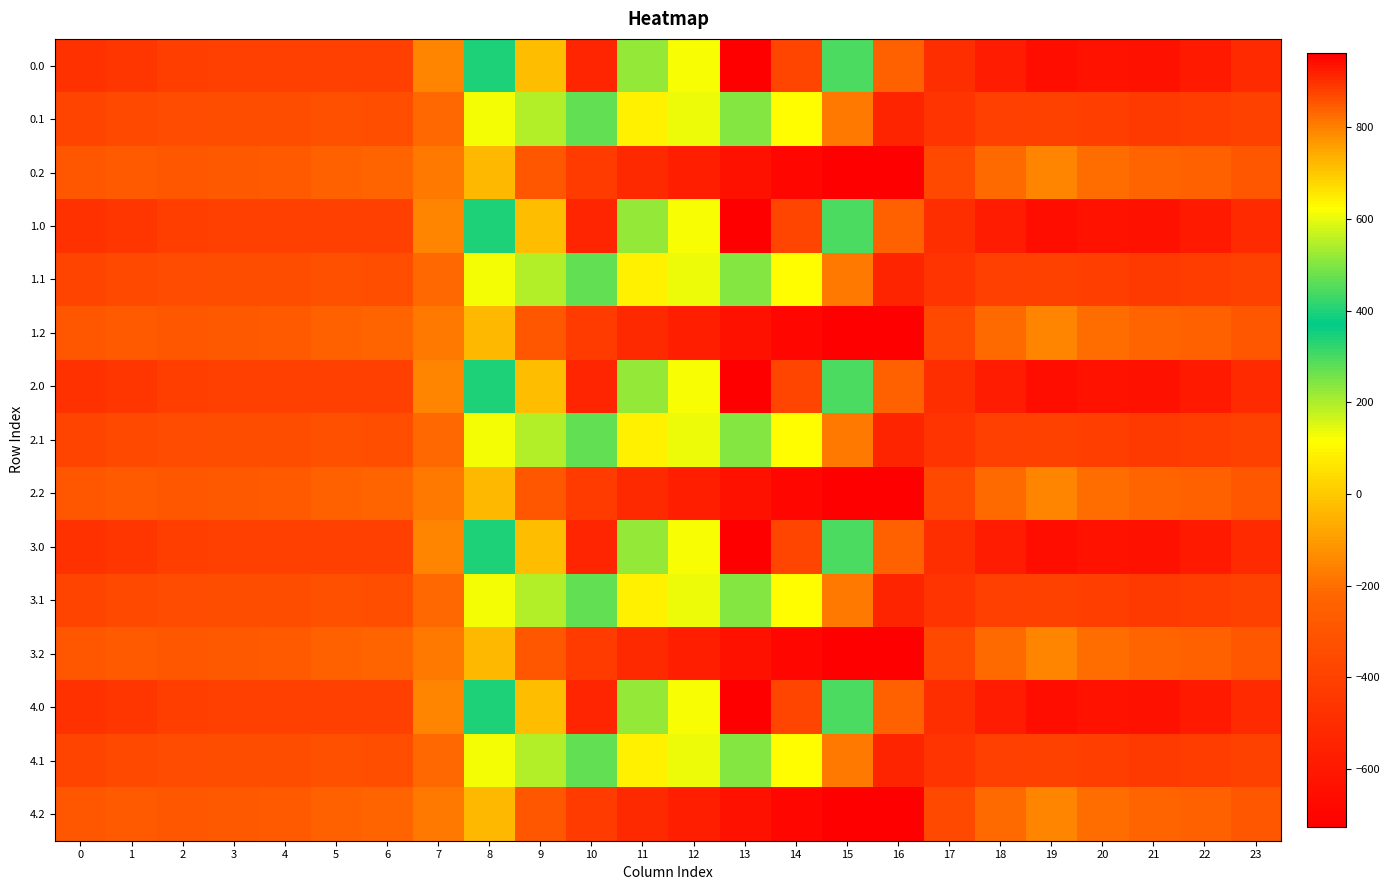

Rank the series by their maximum value, from lowest to highest.

0.2, 1.2, 2.2, 3.2, 4.2, 0.1, 1.1, 2.1, 3.1, 4.1, 0.0, 1.0, 2.0, 3.0, 4.0